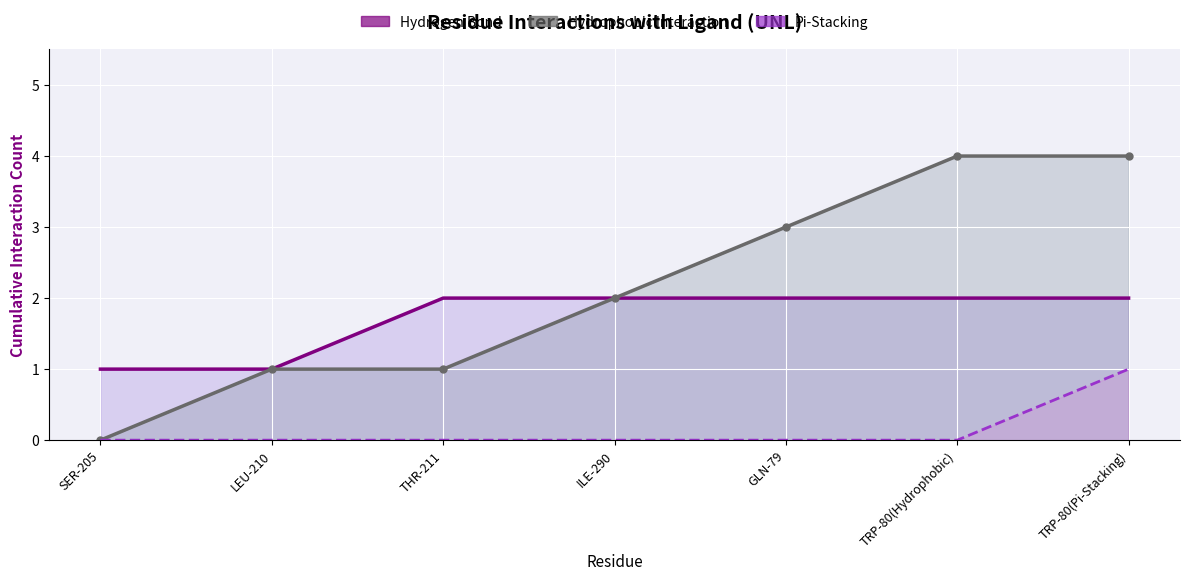

What is the label of the 5th point from the left?

GLN-79